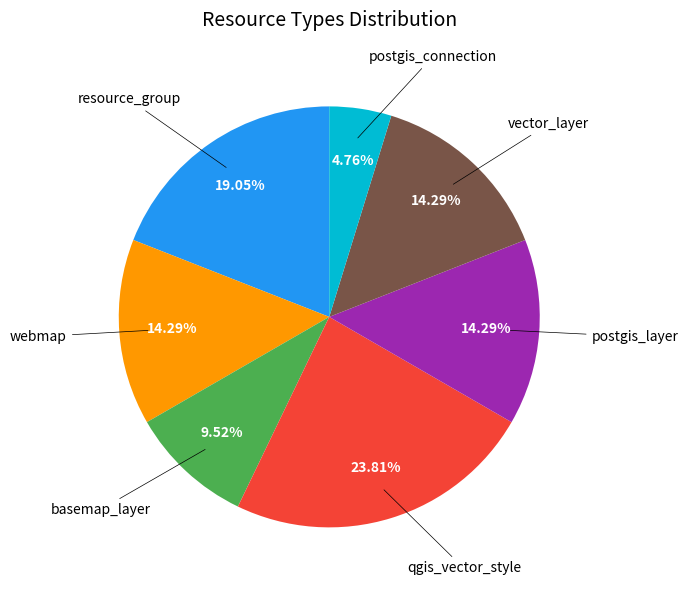

Is there a majority slice in this chart?

No